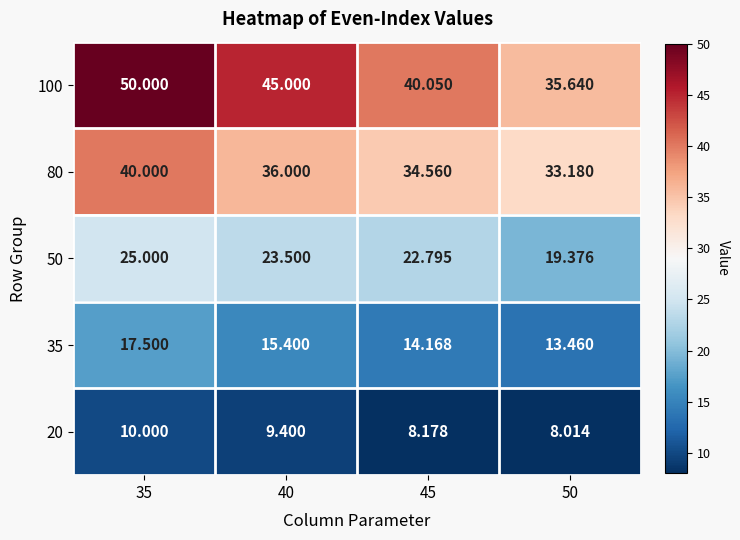

Is the value of 80 at 50 greater than the value of 35 at 45?

Yes